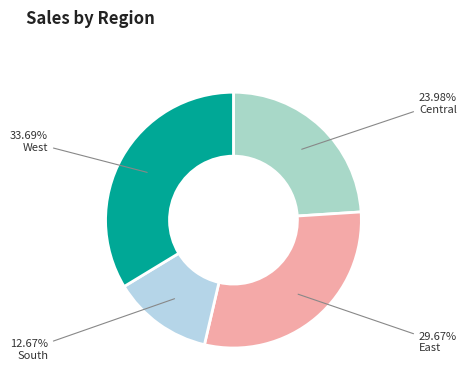

What is the largest slice in the pie chart?

West